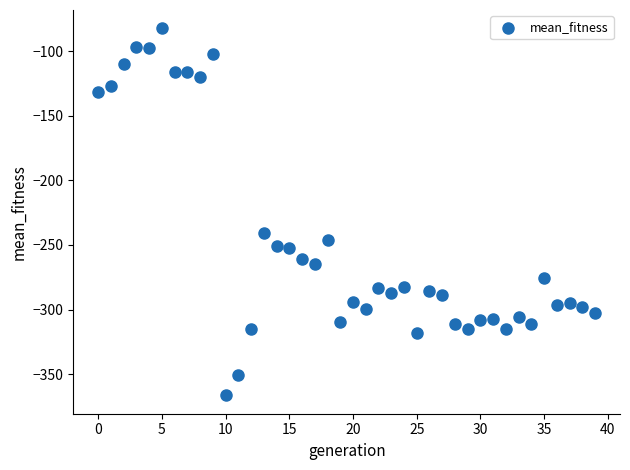

What is the range of Y values (max minus min)?

283.9